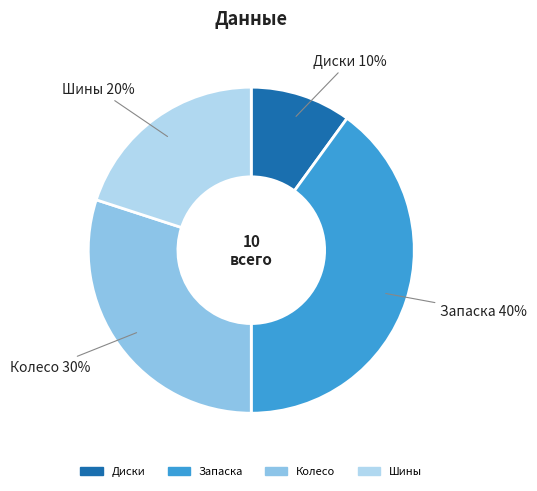

Rank the categories by value from lowest to highest.

Диски, Шины, Колесо, Запаска